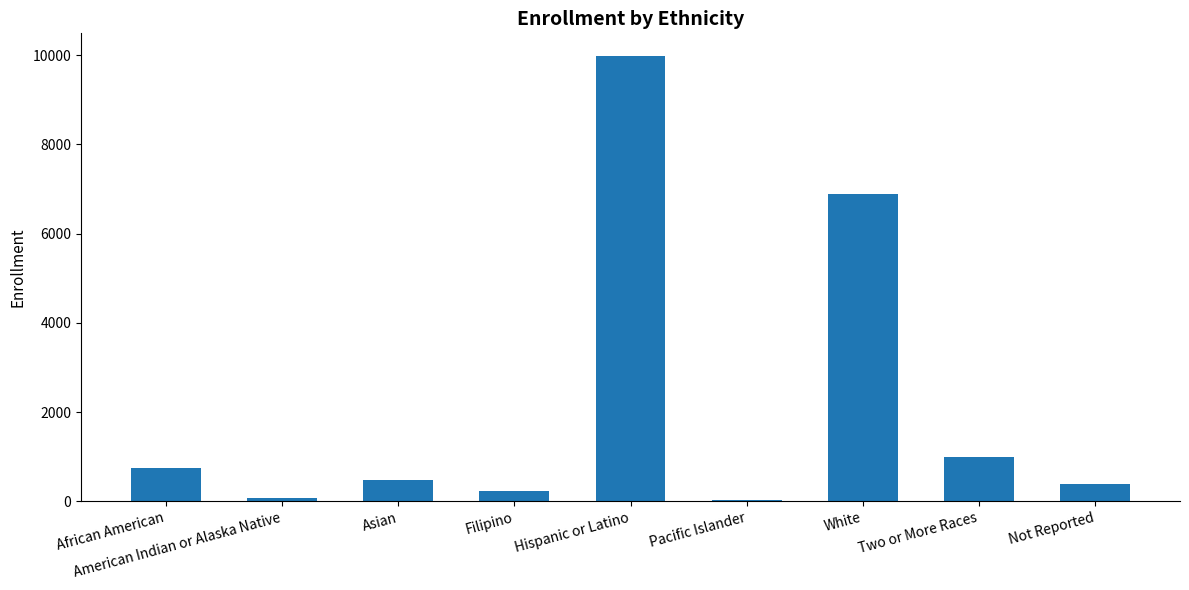

What is the label of the 4th bar from the right?

Pacific Islander